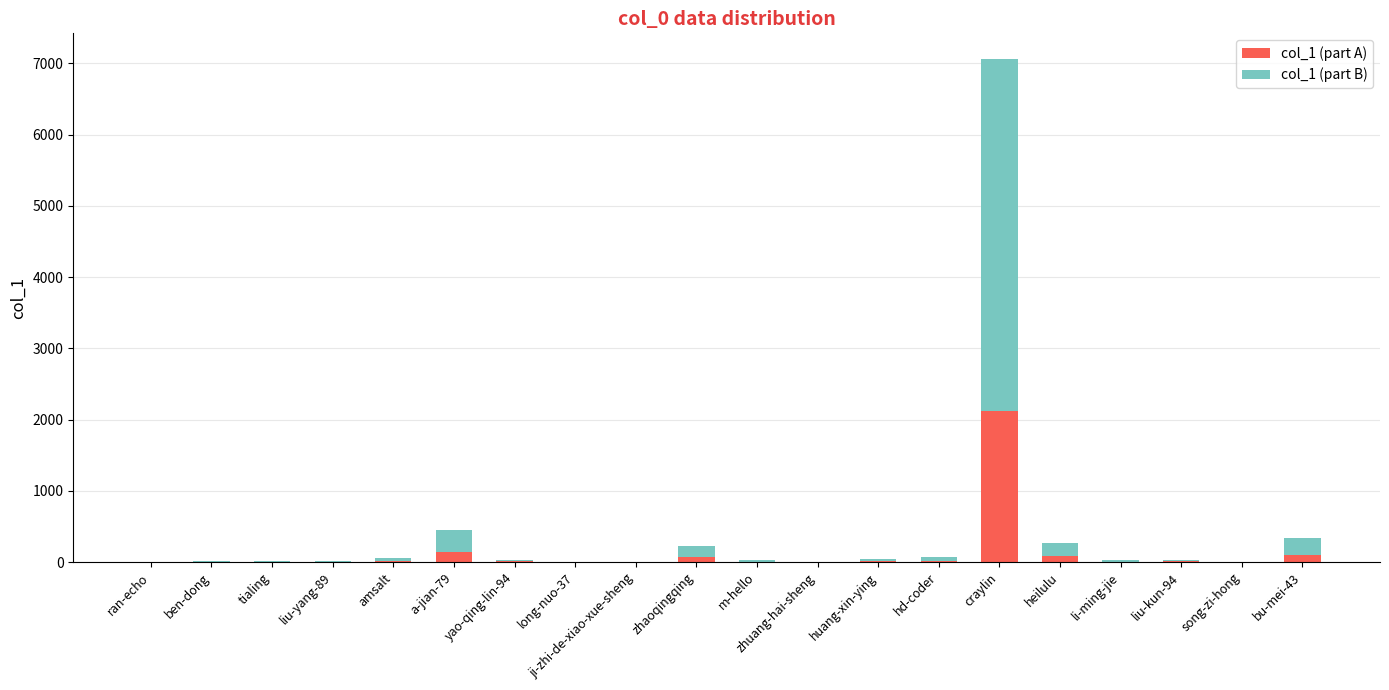

At which category is the sum across all series the highest?

craylin